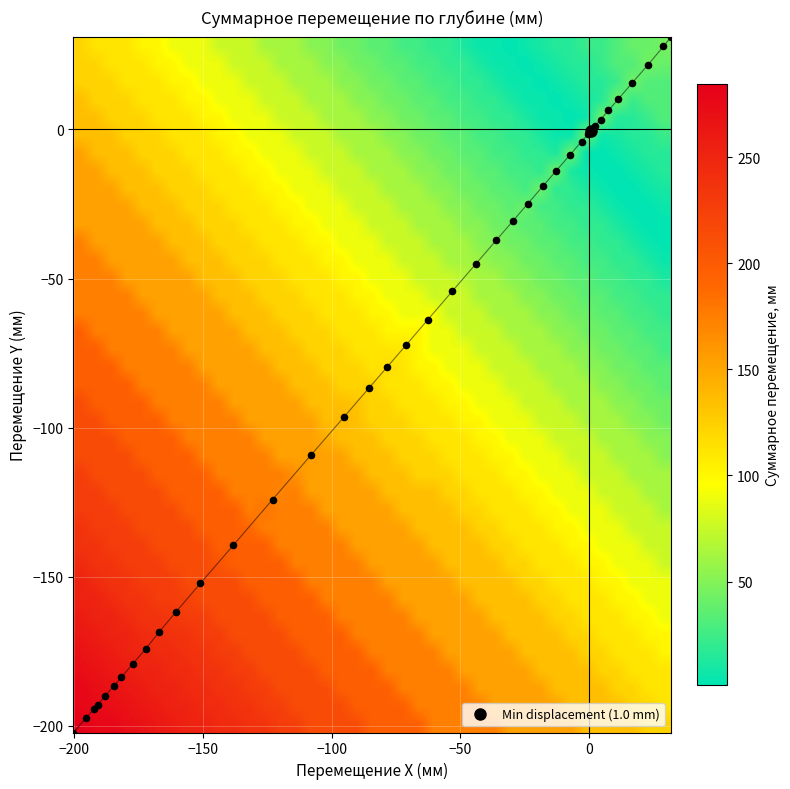

What is the maximum value shown in the chart?

284.7